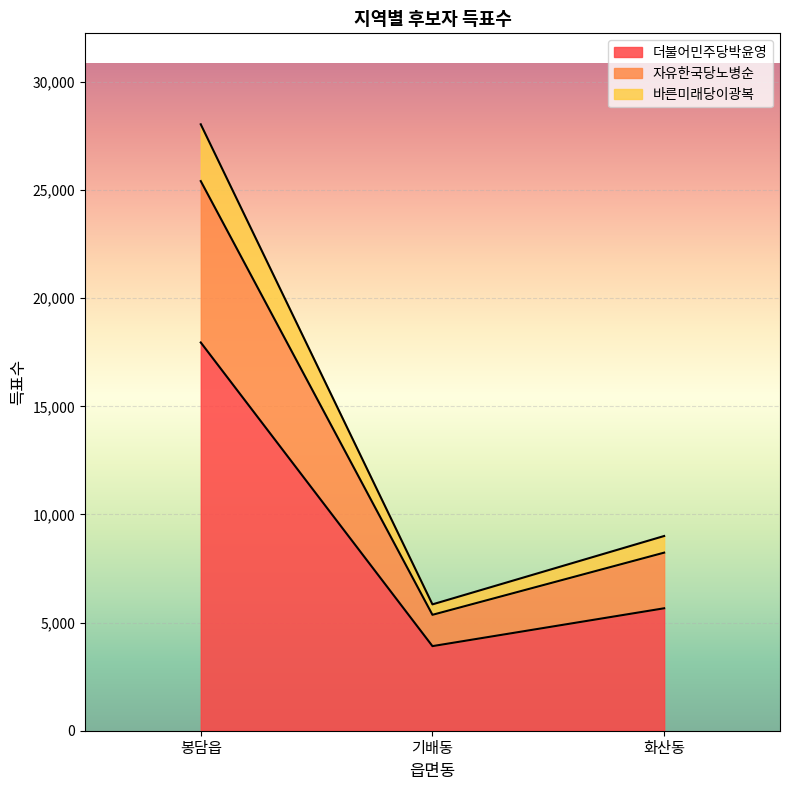

List the series in order of their peak value, lowest first.

더불어민주당박윤영, 자유한국당노병순, 바른미래당이광복